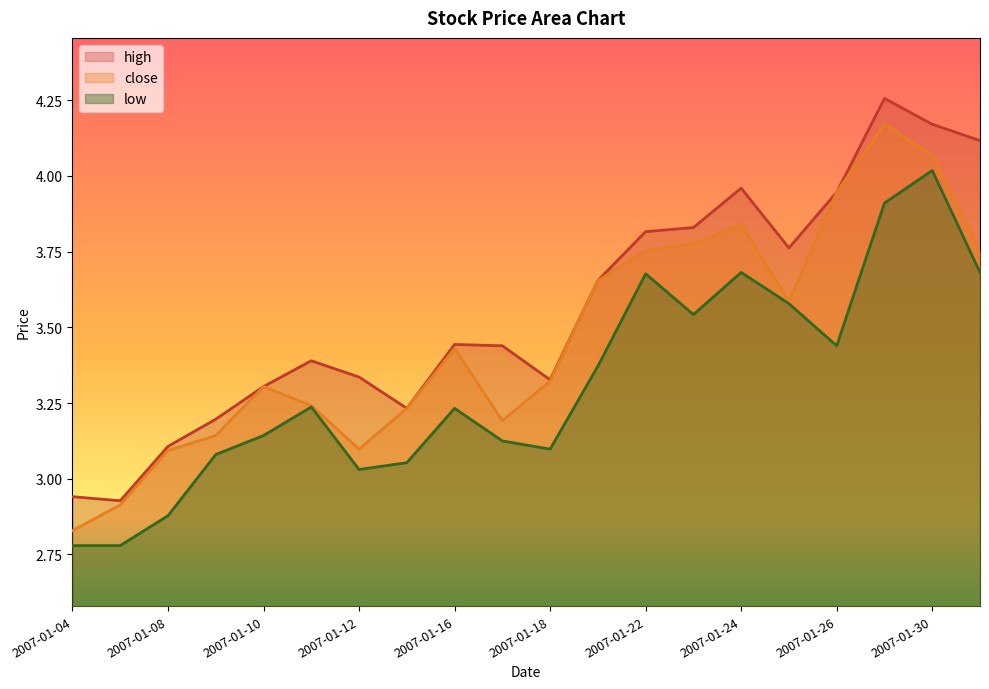

Reading left to right, extract all data points from this chart.

close: 2.8	2.9	3.1	3.1	3.3	3.2	3.1	3.2	3.4	3.2	3.3	3.7	3.8	3.8	3.8	3.6	3.9	4.2	4.1	3.7
high: 2.9	2.9	3.1	3.2	3.3	3.4	3.3	3.2	3.4	3.4	3.3	3.7	3.8	3.8	4.0	3.8	3.9	4.3	4.2	4.1
low: 2.8	2.8	2.9	3.1	3.1	3.2	3.0	3.1	3.2	3.1	3.1	3.4	3.7	3.5	3.7	3.6	3.4	3.9	4.0	3.7